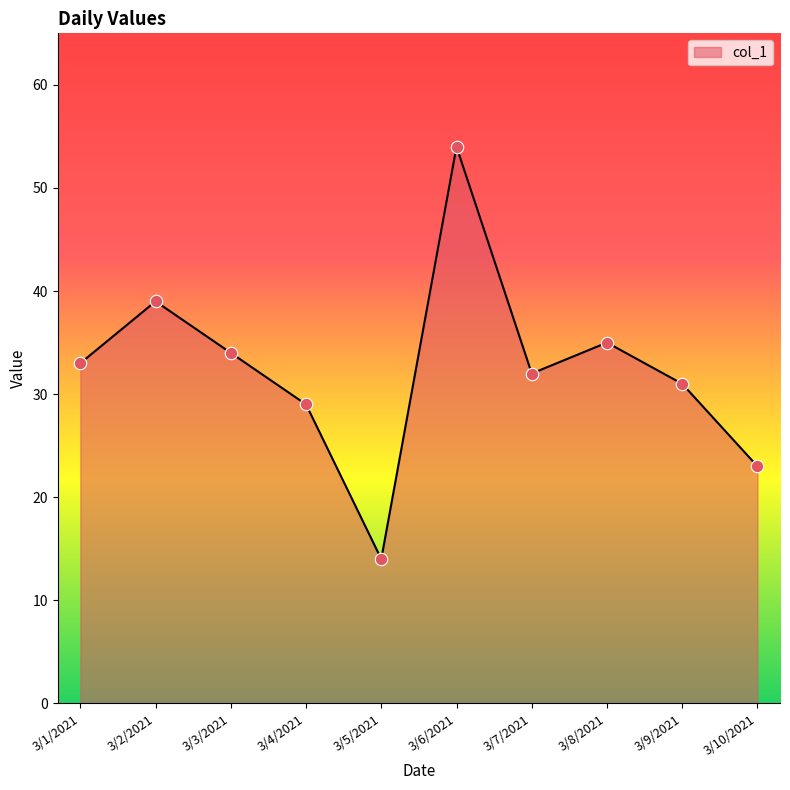

What is the change in value from 3/2/2021 to 3/9/2021?

-8